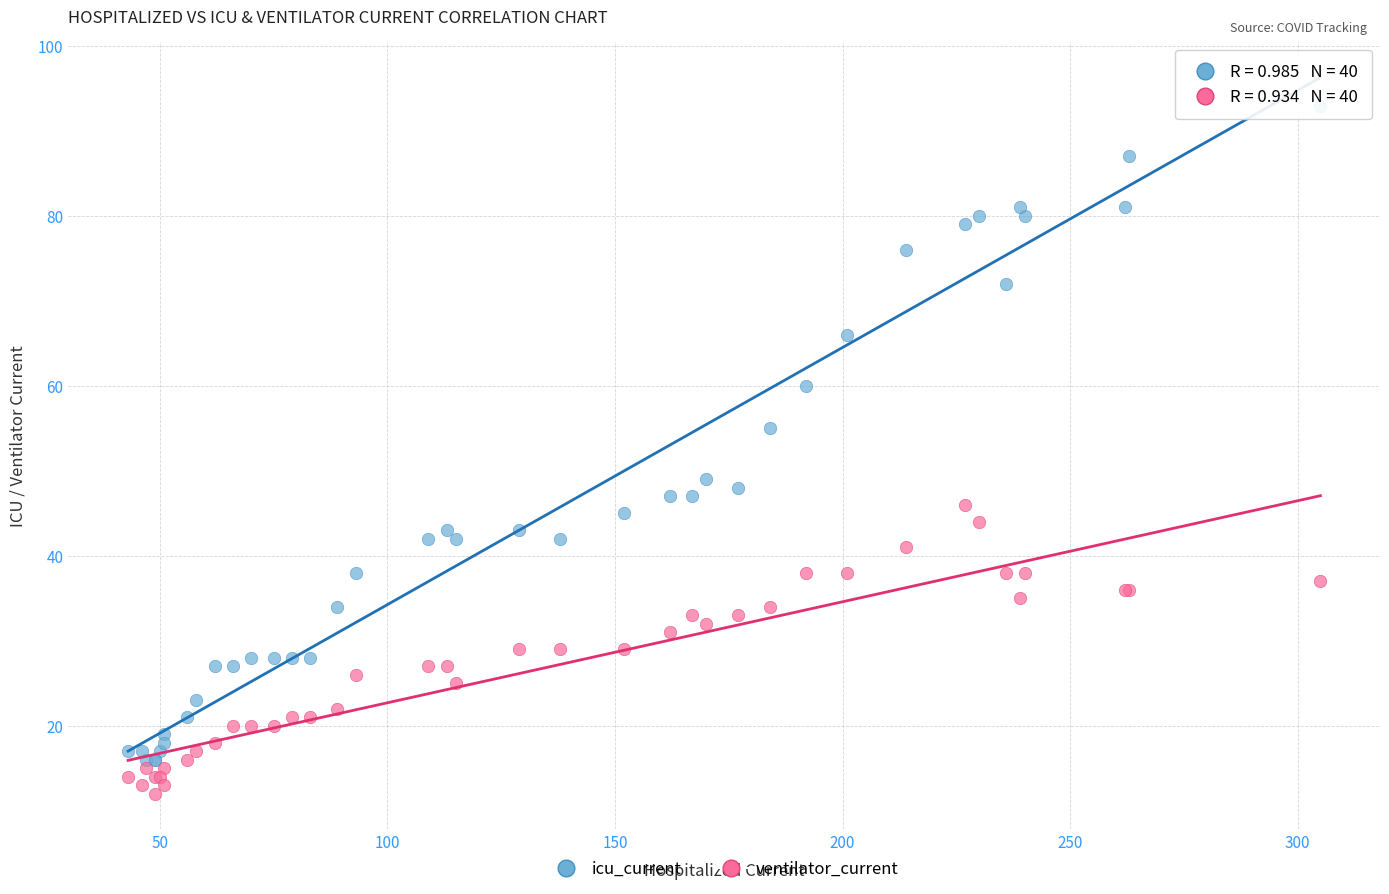

What are all the series names shown in the legend?

icu_current, ventilator_current